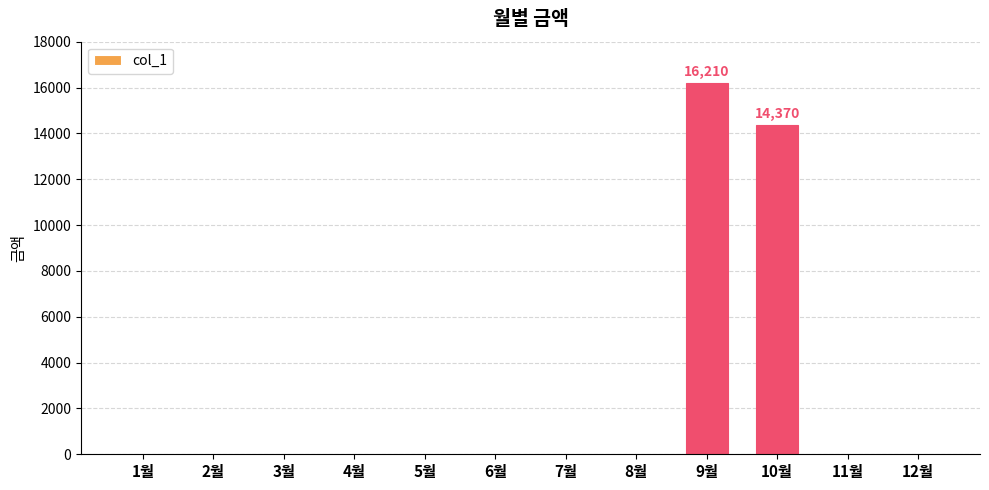

Which has a higher value, 4월 or 10월?

10월